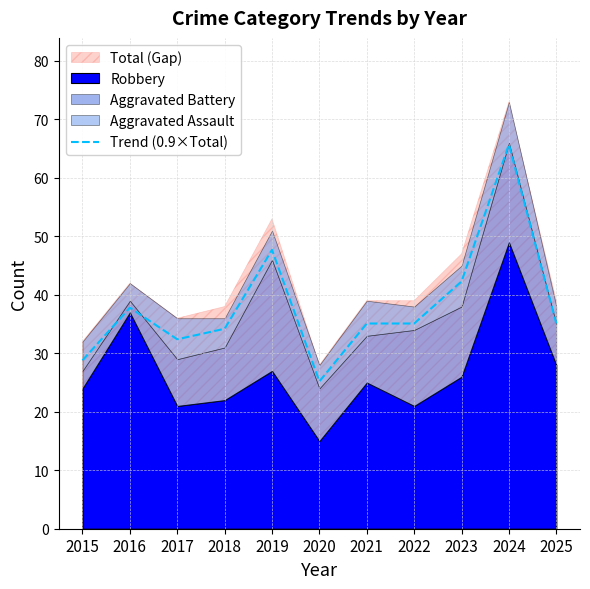

What is the value of the 5th point from the left?

47.7